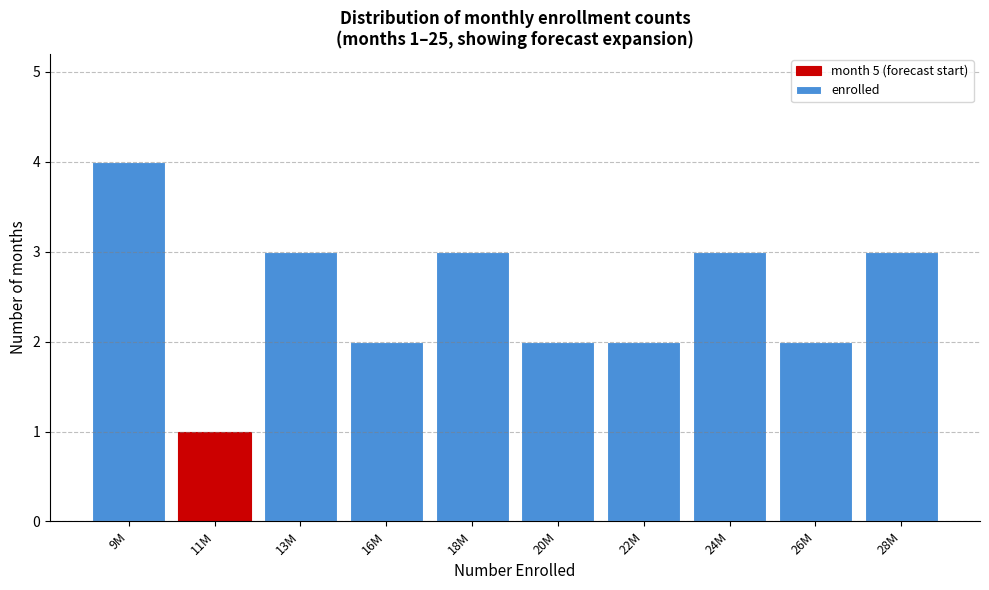

Reading left to right, what are all the values shown in this chart?

4	1	3	2	3	2	2	3	2	3